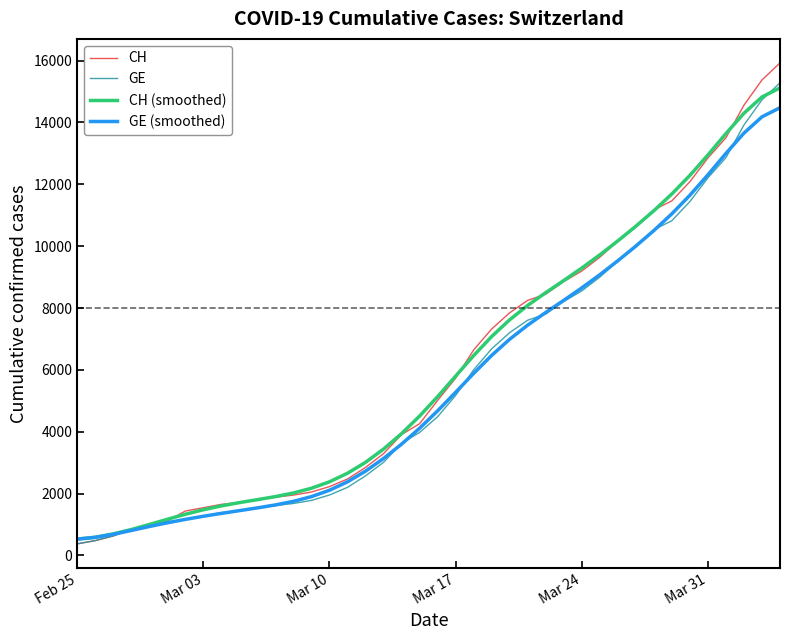

What is the maximum value for GE?

15284.0